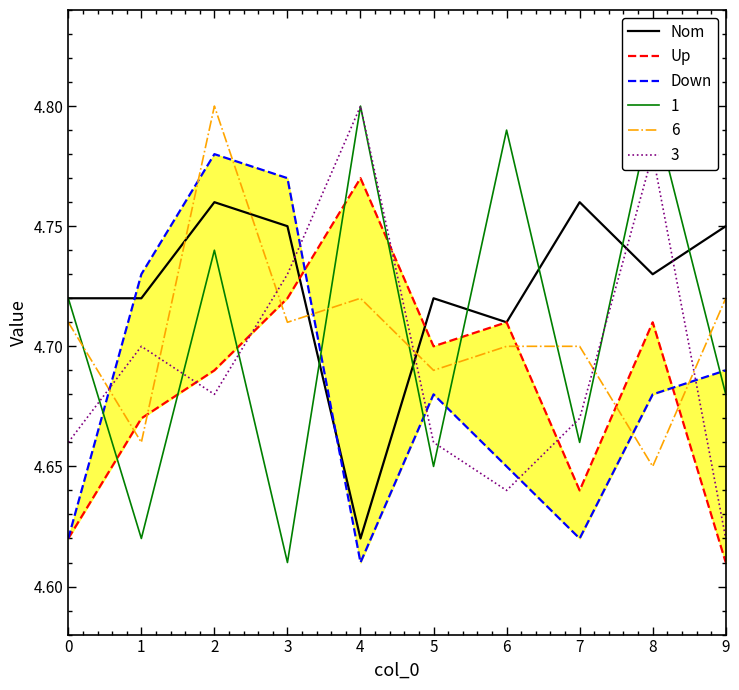

Reading right to left, what are all the values shown in this chart?

Nom: 4.8	4.7	4.8	4.7	4.7	4.6	4.8	4.8	4.7	4.7
Up: 4.6	4.7	4.6	4.7	4.7	4.8	4.7	4.7	4.7	4.6
Down: 4.7	4.7	4.6	4.7	4.7	4.6	4.8	4.8	4.7	4.6